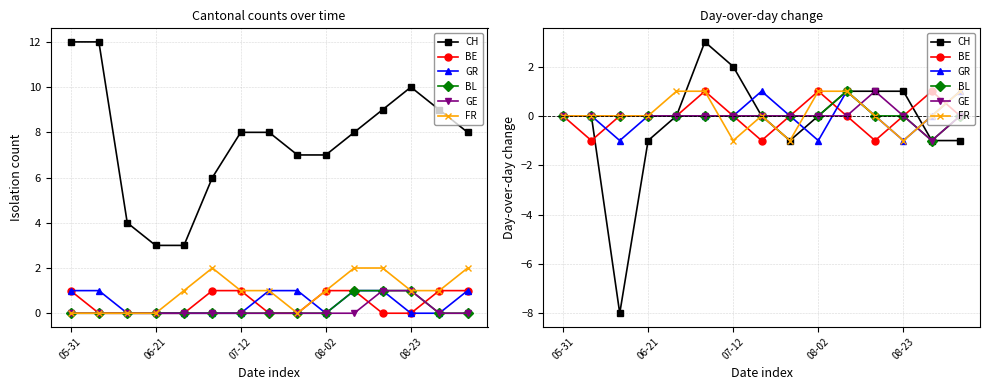

List the series in order of their peak value, lowest first.

BE, GR, BL, GE, FR, CH